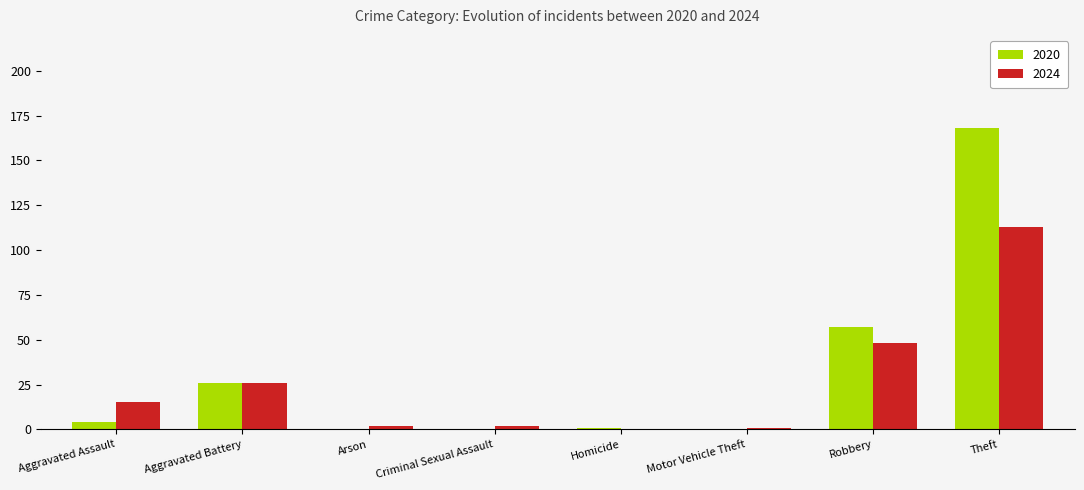

How many groups of bars are there?

8